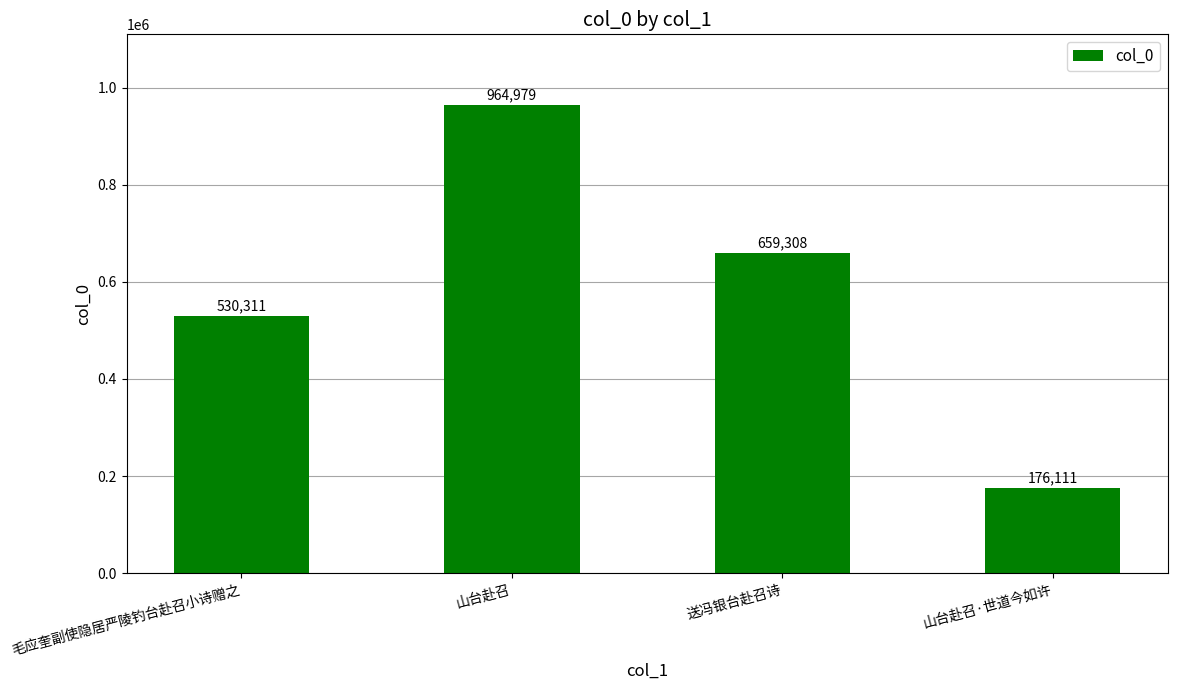

Reading left to right, transcribe all the data shown in this chart.

530311	964979	659308	176111